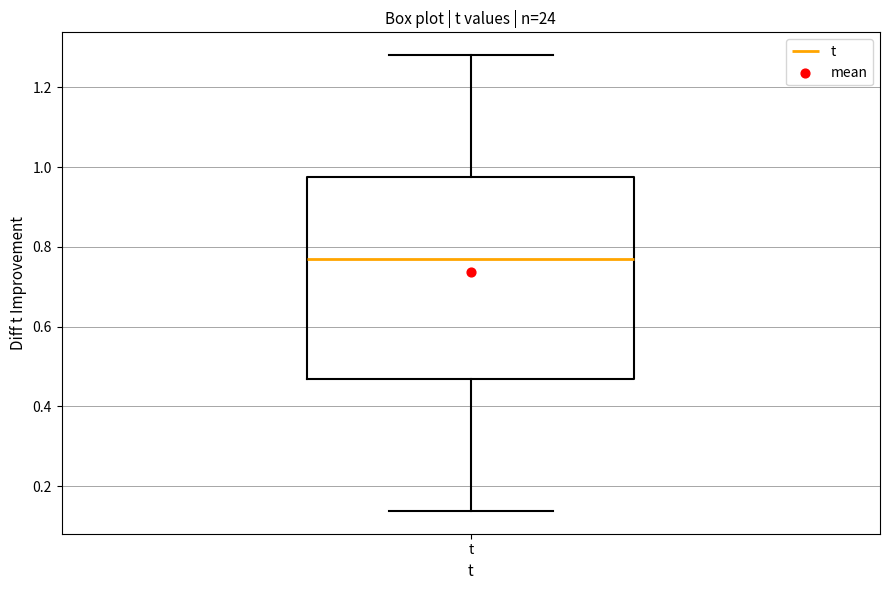

Read this box plot against the y-axis: the position of the median line, the range covered by the box, and the ends of both whiskers. The values are not printed on the chart, so give them approximately, as read against the axis.

median 0.76, box 0.46 to 0.98, whiskers 0.14 to 1.28